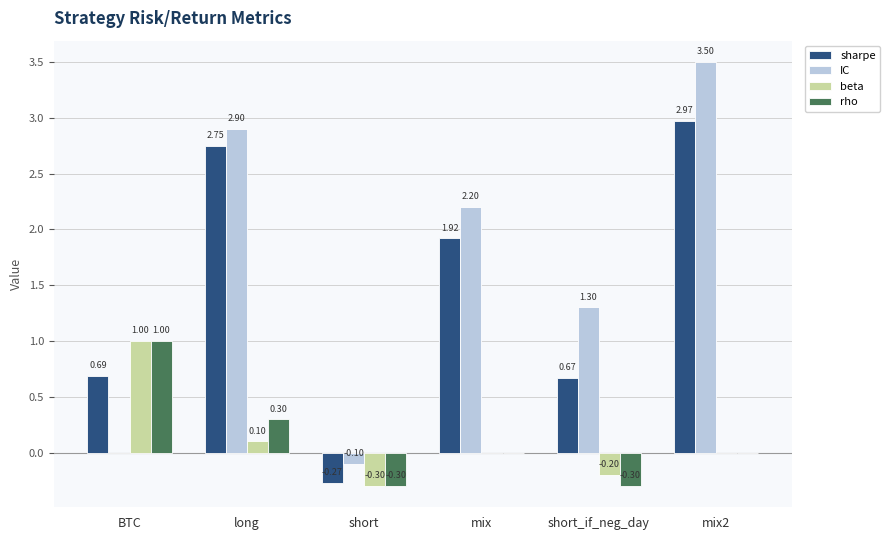

What is the spread (max minus min) of values at mix2?

3.5